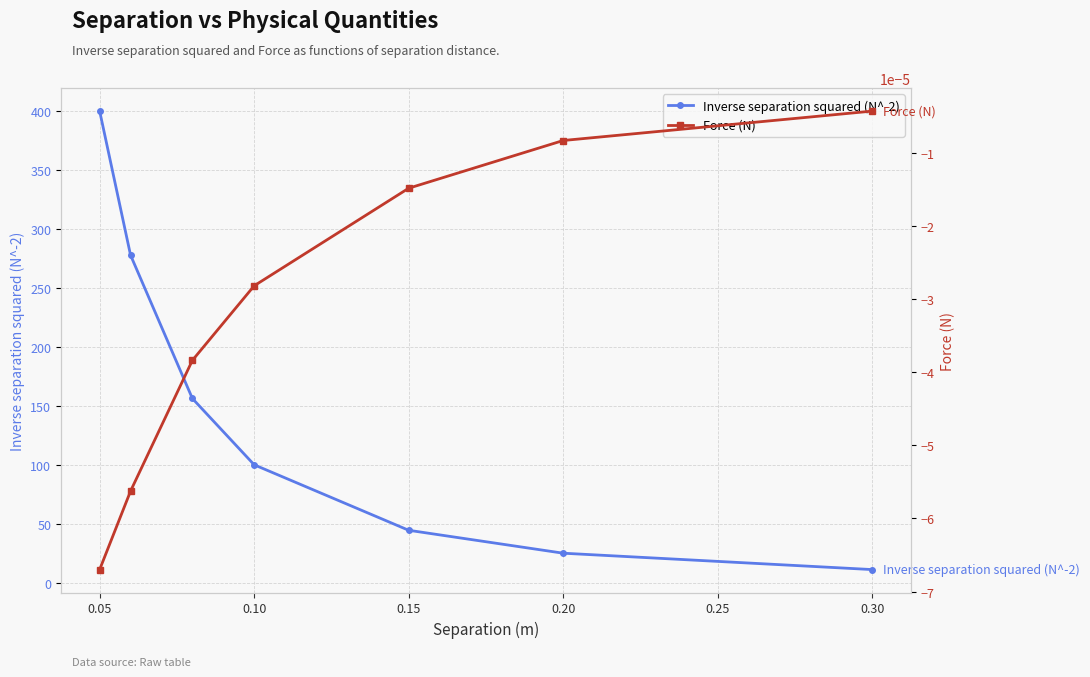

Is this an area chart (filled region under the line)?

No